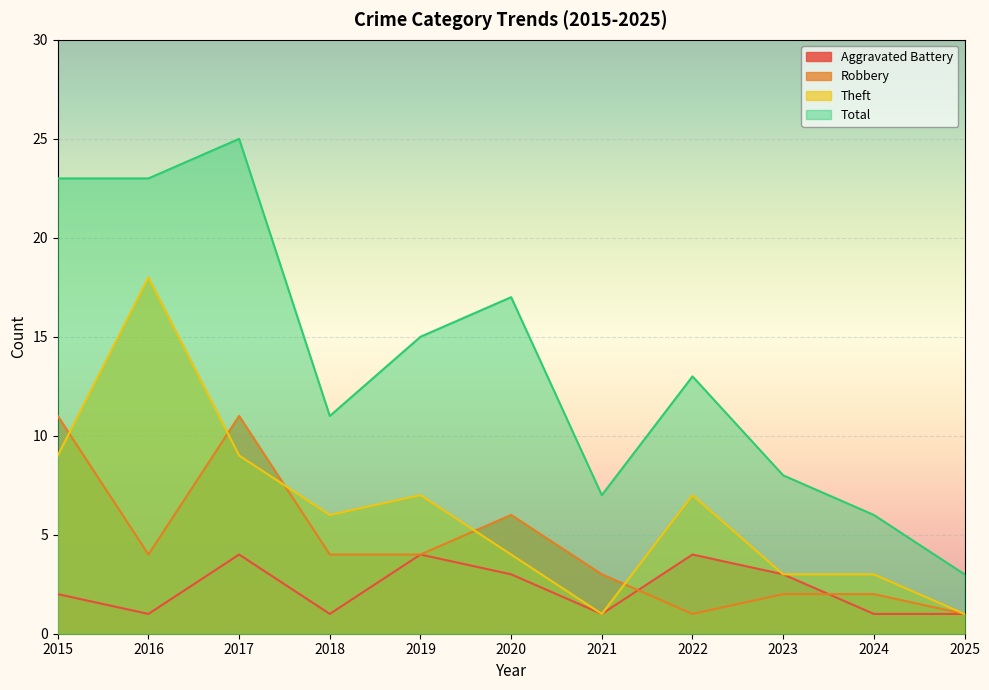

What is the difference between the maximum and minimum values in the Total series?

22